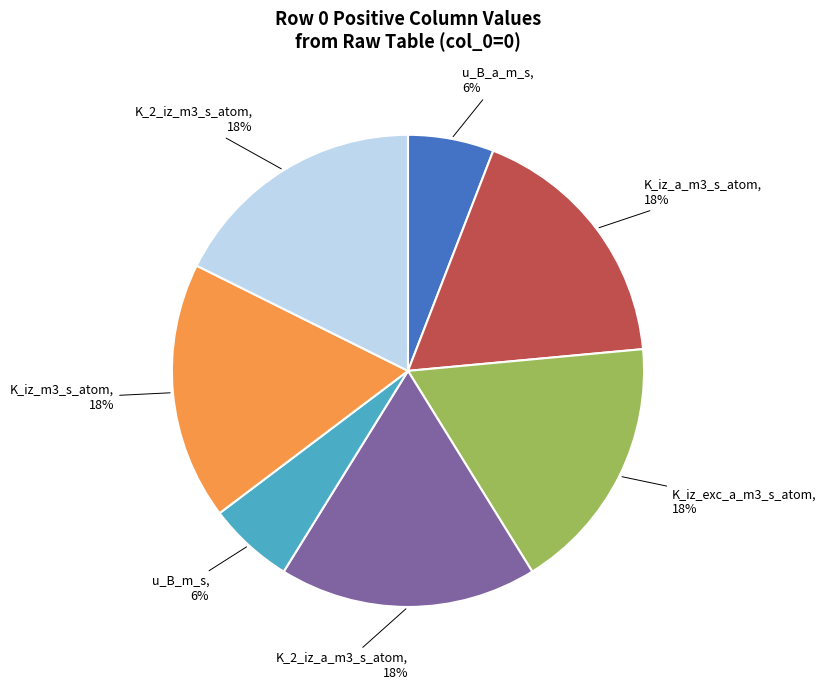

Do u_B_m_s and K_iz_a_m3_s_atom together represent more than half of the pie?

No